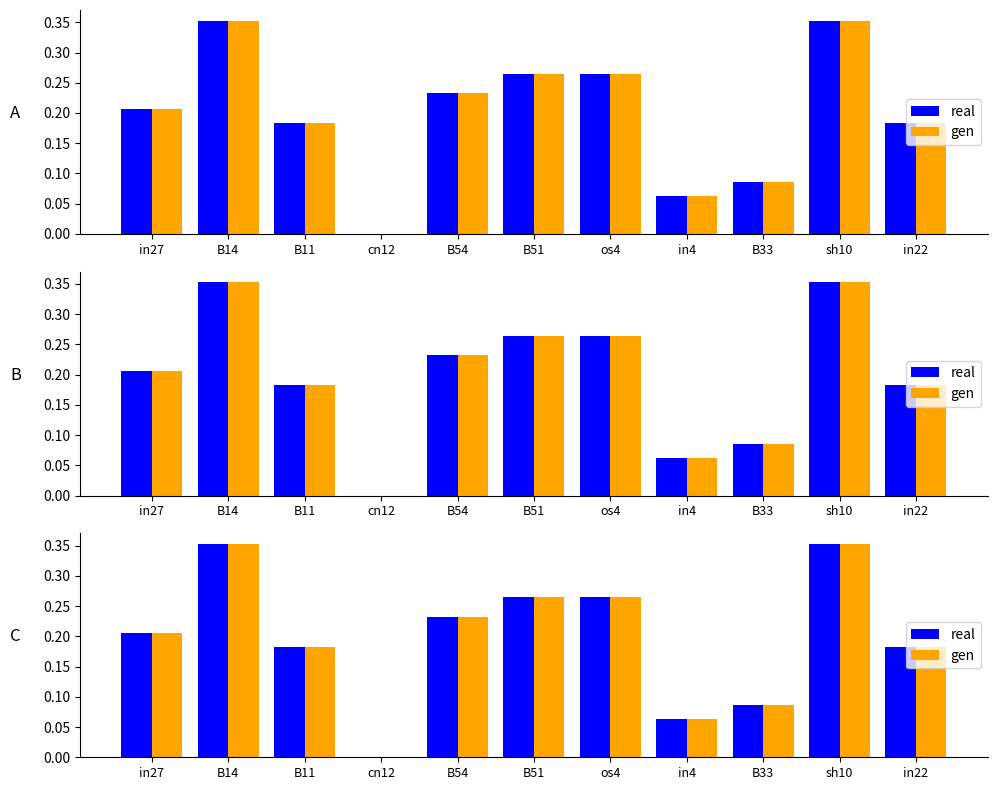

Read the gen value at sh10.

0.4